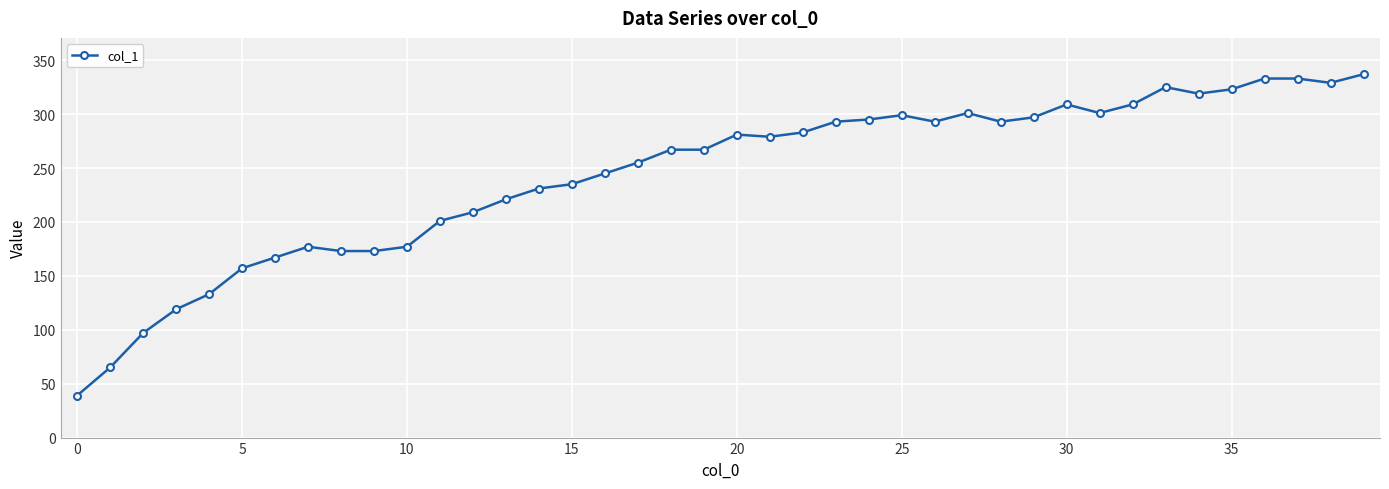

What is the sum of all values?

9740